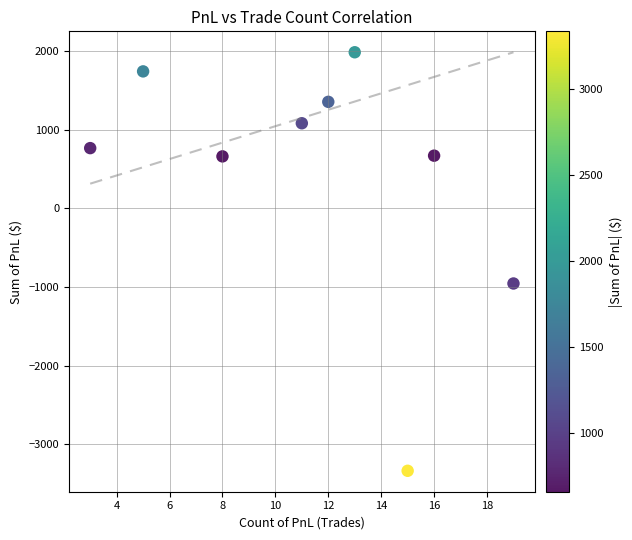

What Y value in the scatter plot is closest to -676?

-955.0